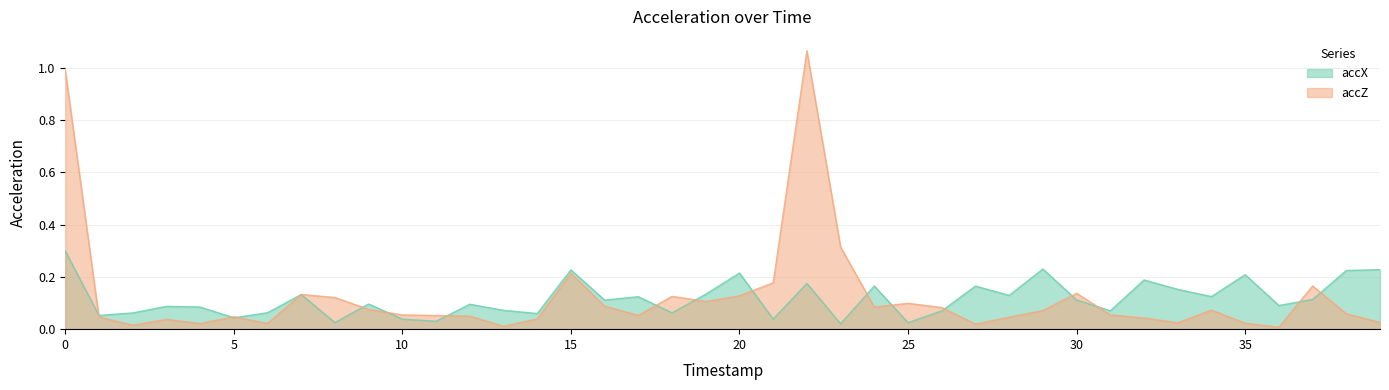

Reading left to right, transcribe all the data shown in this chart.

accX: 0.3	0.1	0.1	0.1	0.1	0.0	0.1	0.1	0.0	0.1	0.0	0.0	0.1	0.1	0.1	0.2	0.1	0.1	0.1	0.1	0.2	0.0	0.2	0.0	0.2	0.0	0.1	0.2	0.1	0.2	0.1	0.1	0.2	0.2	0.1	0.2	0.1	0.1	0.2	0.2
accZ: 1.0	0.0	0.0	0.0	0.0	0.0	0.0	0.1	0.1	0.1	0.1	0.1	0.1	0.0	0.0	0.2	0.1	0.1	0.1	0.1	0.1	0.2	1.1	0.3	0.1	0.1	0.1	0.0	0.0	0.1	0.1	0.1	0.0	0.0	0.1	0.0	0.0	0.2	0.1	0.0